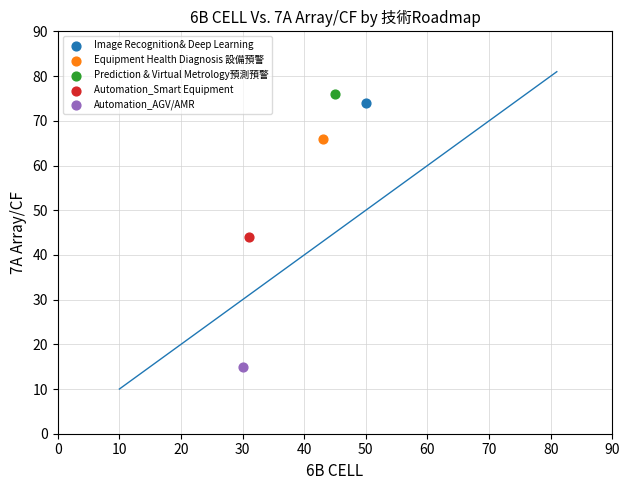

Which series contains the lowest Y value?

Automation_AGV/AMR